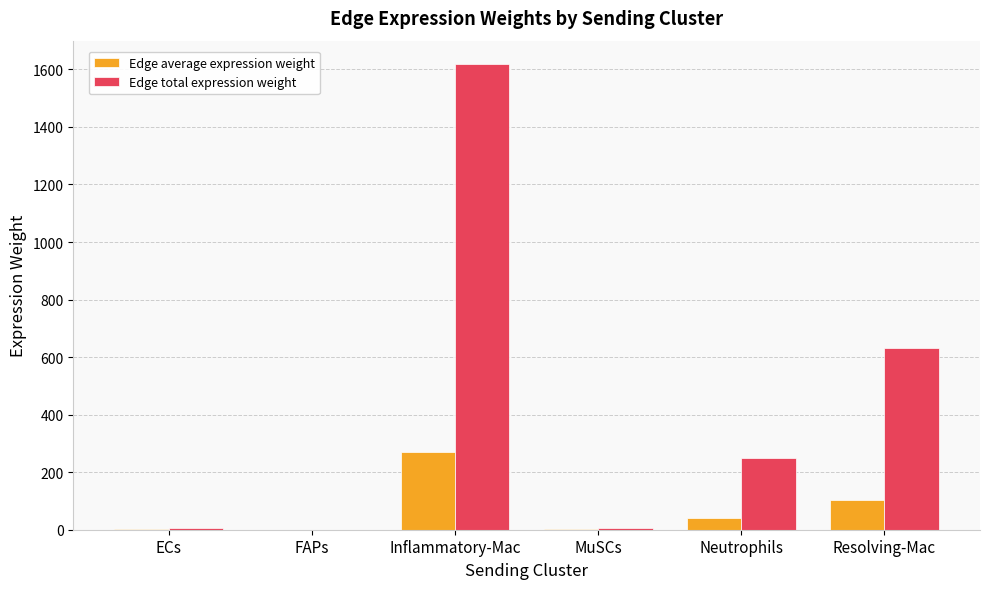

Which series has the largest range (max minus min)?

Edge total expression weight